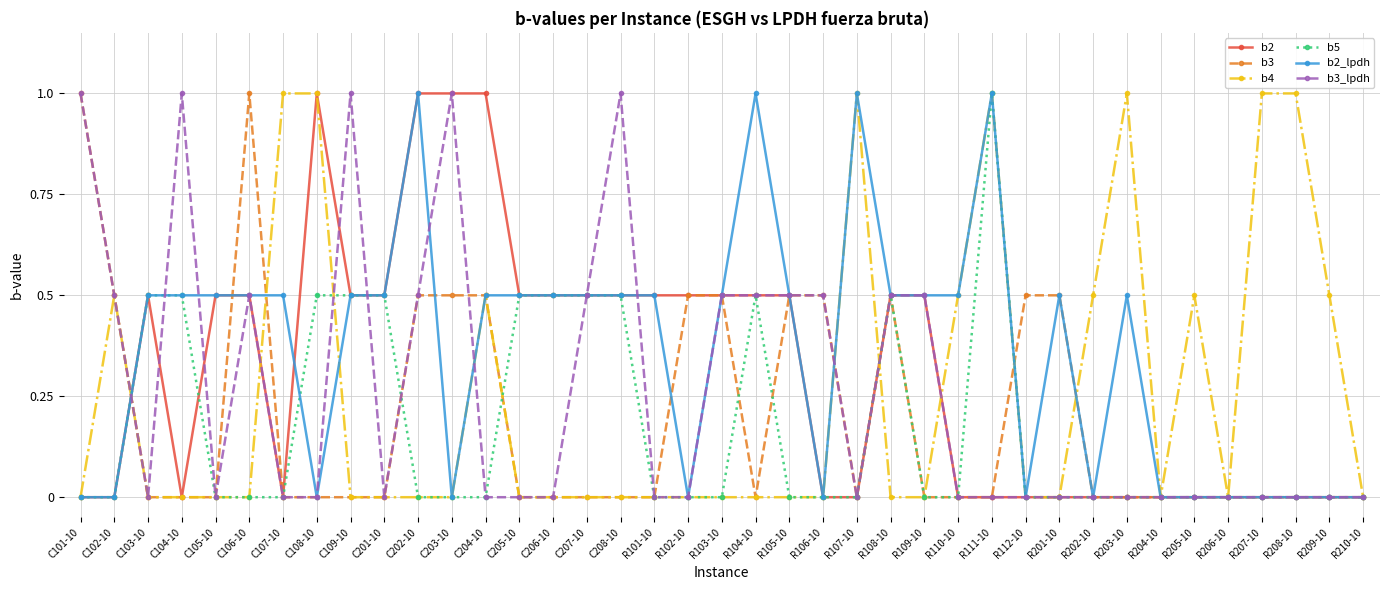

Count the number of categories in the chart.

39